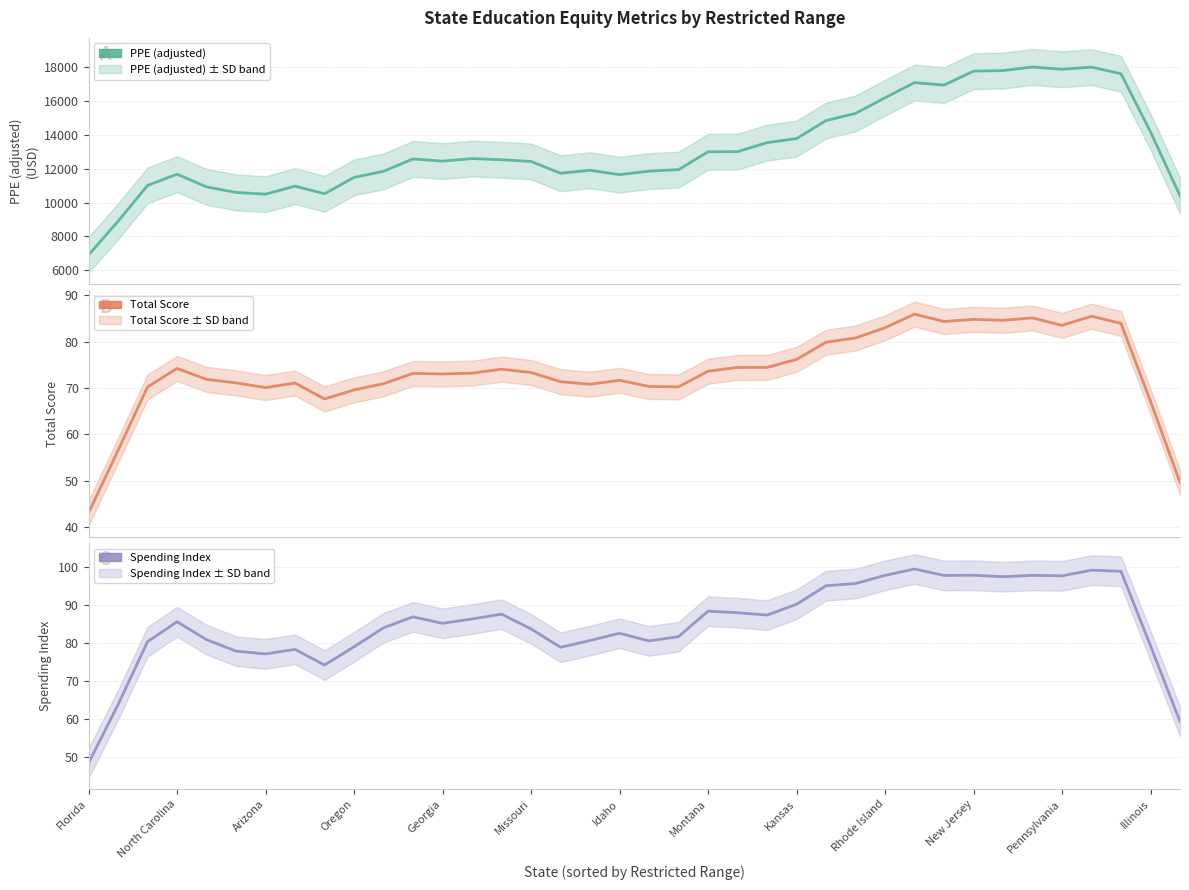

In Total Score, how many points are lower than both neighbors (excluding endpoints)?

8